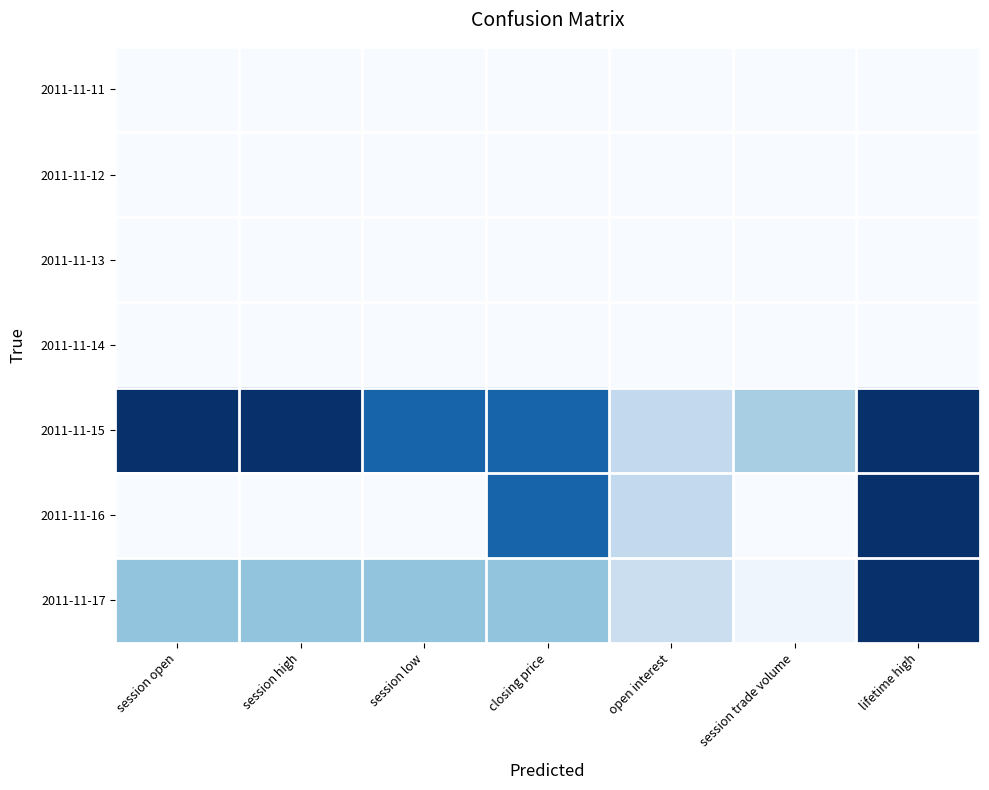

Between closing price and lifetime high, which series saw the biggest shift?

2011-11-17